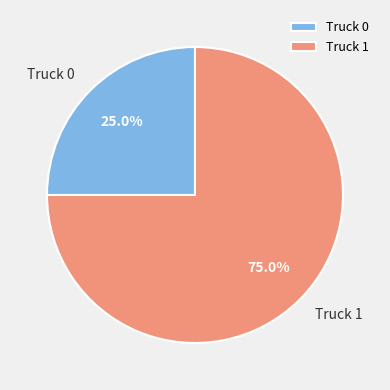

Between Truck 1 and Truck 0, which is larger?

Truck 1